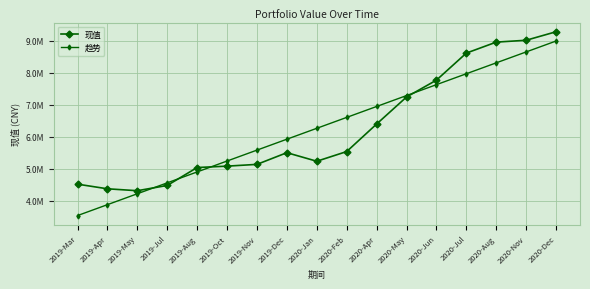

Reading left to right, what are all the values shown in this chart?

现值: 4520157.8	4375849.8	4315937.0	4480243.3	5038832.7	5082338.1	5137453.6	5501908.4	5235010.4	5537386.2	6395014.0	7237885.4	7764298.0	8607592.7	8950012.7	9008171.4	9273470.6
趋势: 3540620.2	3880848.3	4221076.4	4561304.4	4901532.5	5241760.6	5581988.7	5922216.8	6262444.8	6602672.9	6942901.0	7283129.1	7623357.2	7963585.2	8303813.3	8644041.4	8984269.5